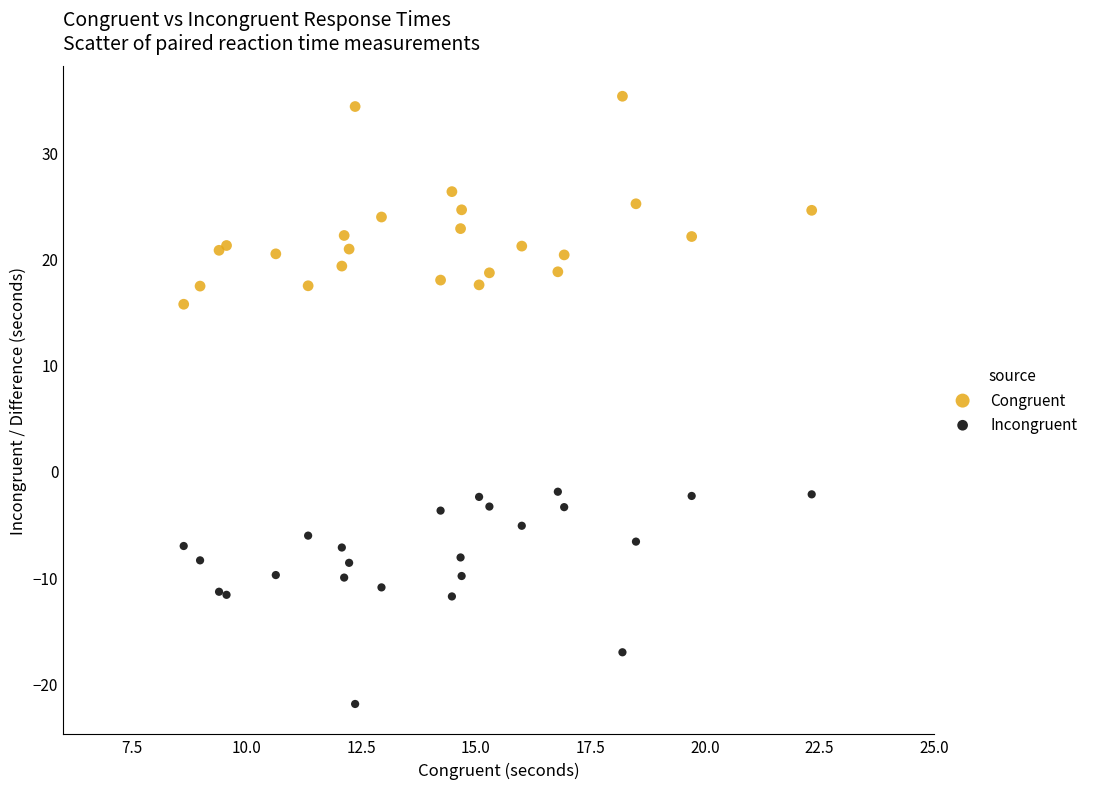

Which series contains the lowest Y value?

Incongruent